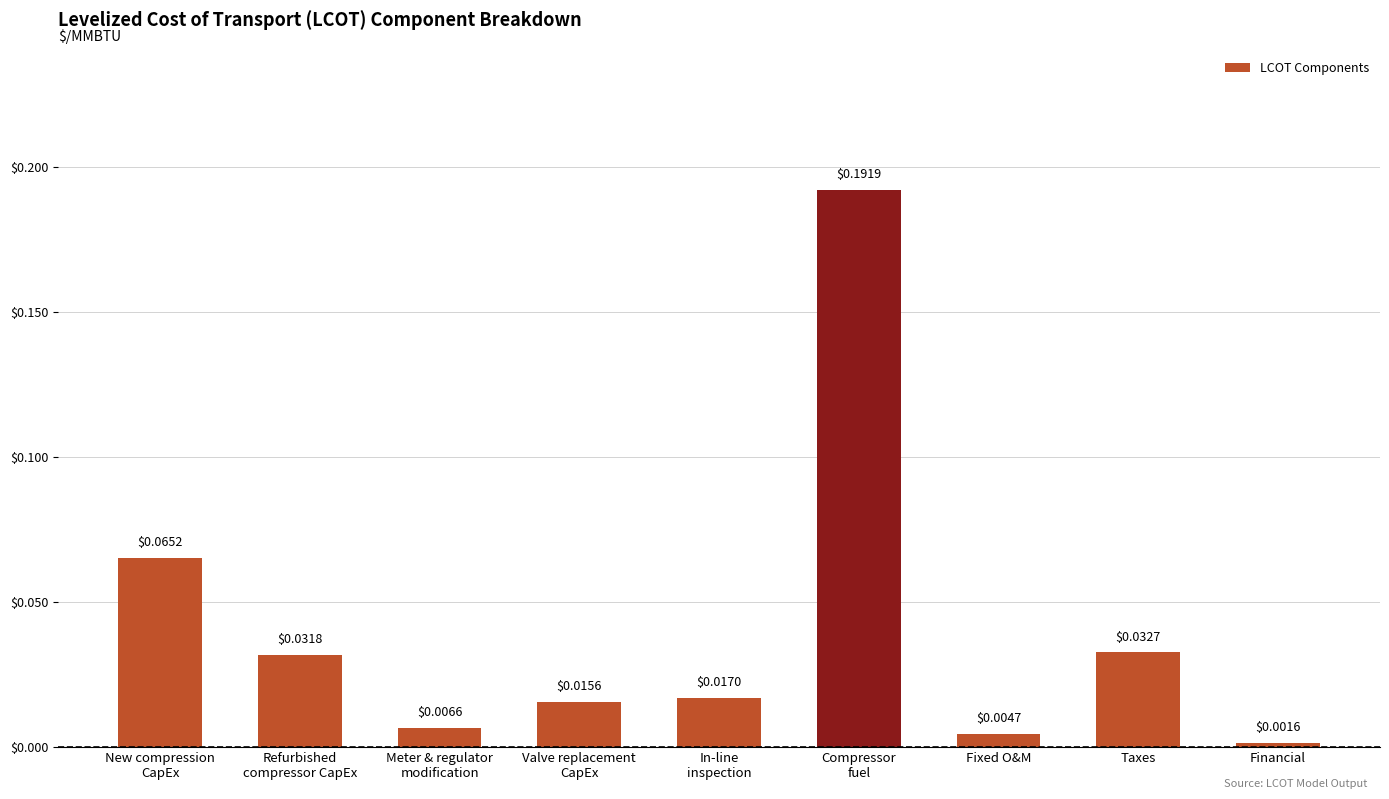

What is the label of the 2nd bar from the right?

Taxes